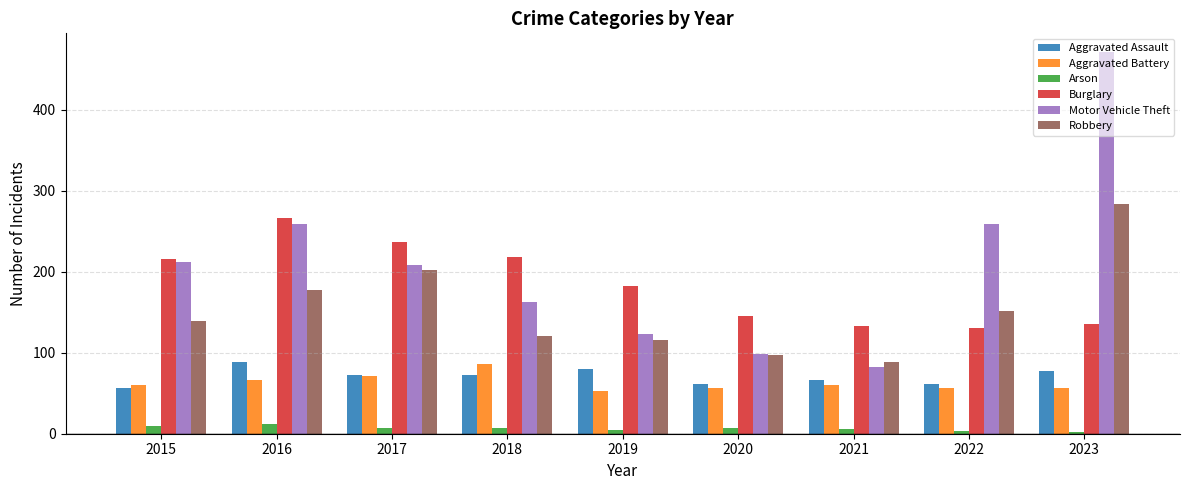

The Arson series shows 7 at 2020. True or false?

True